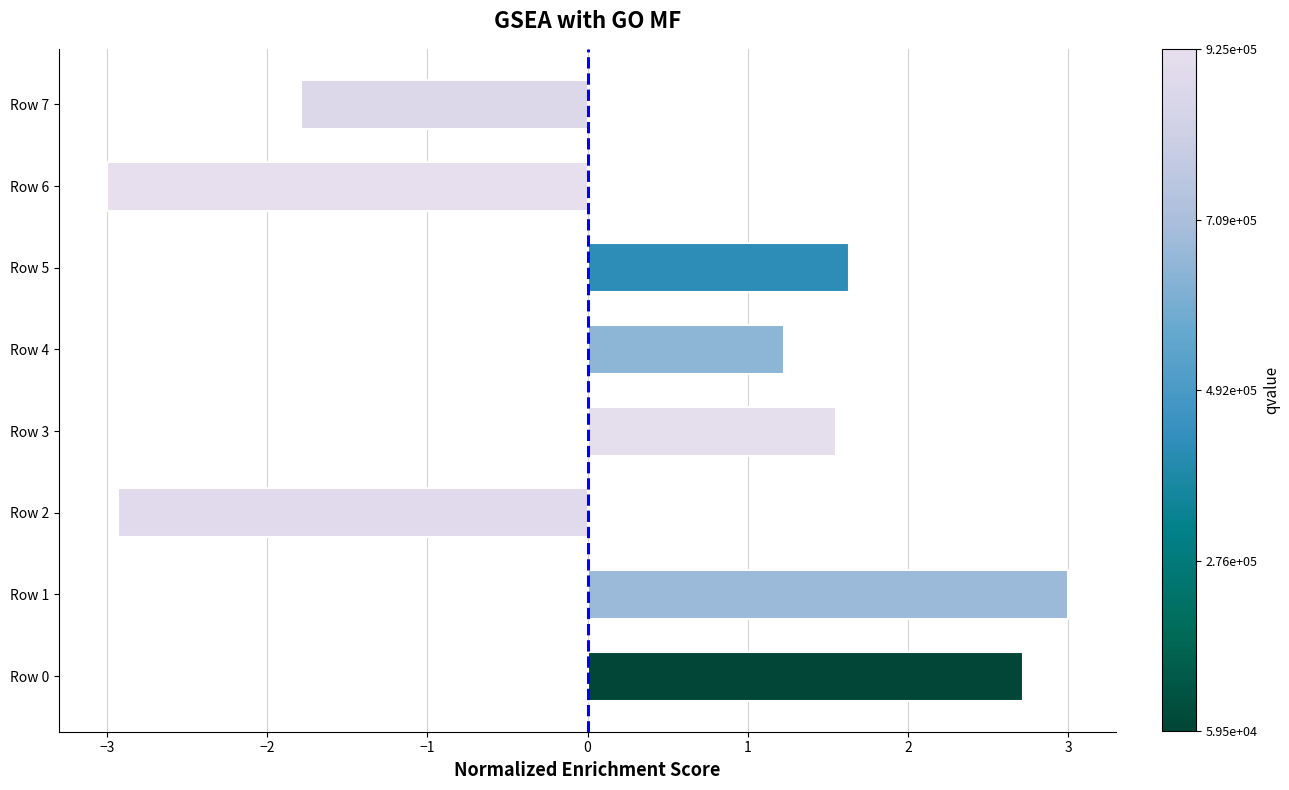

What is the minimum value shown in the chart?

-3.0